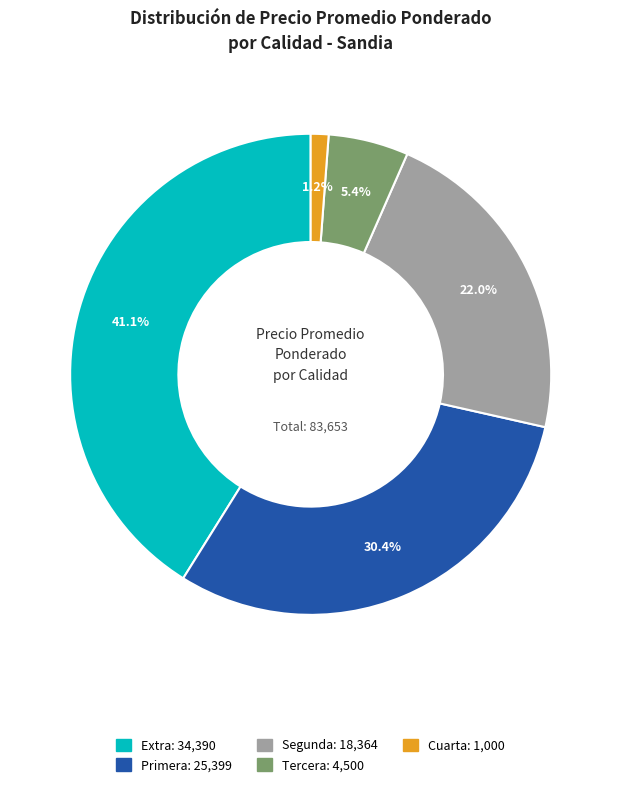

Is there a majority slice in this chart?

No